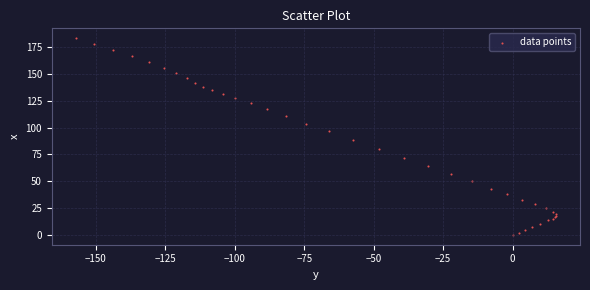

What Y value in the scatter plot is closest to 91?

88.7